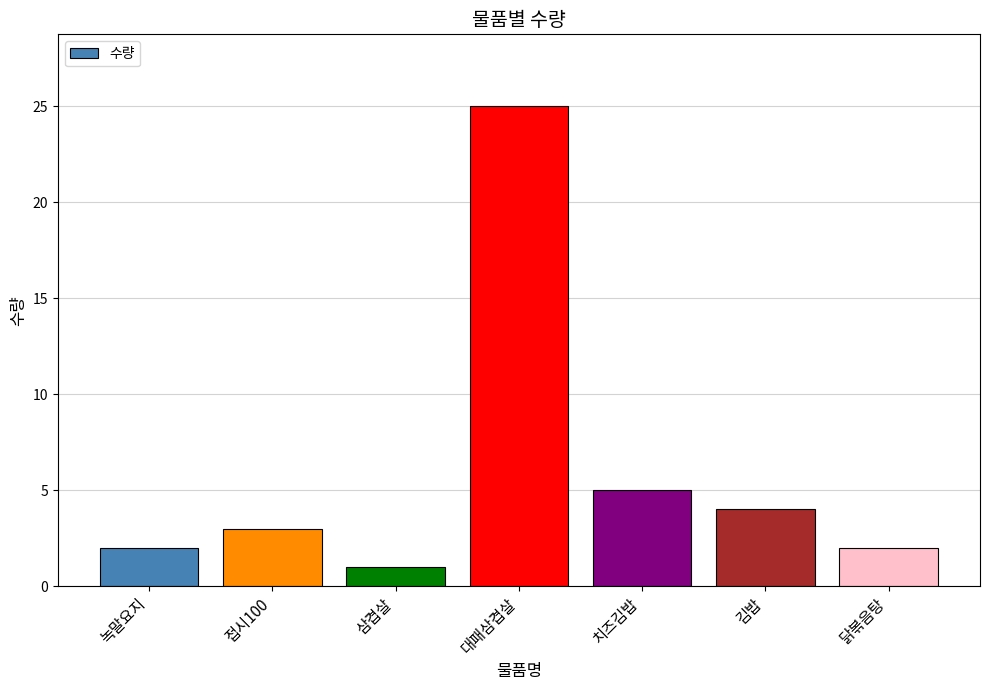

What position from the left is 치즈김밥?

5